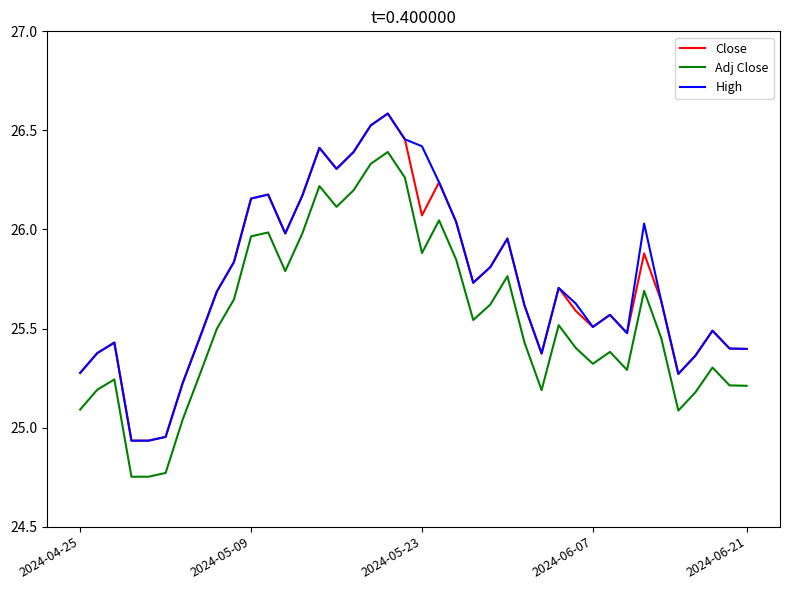

True or false: High and Adj Close intersect in this chart.

False